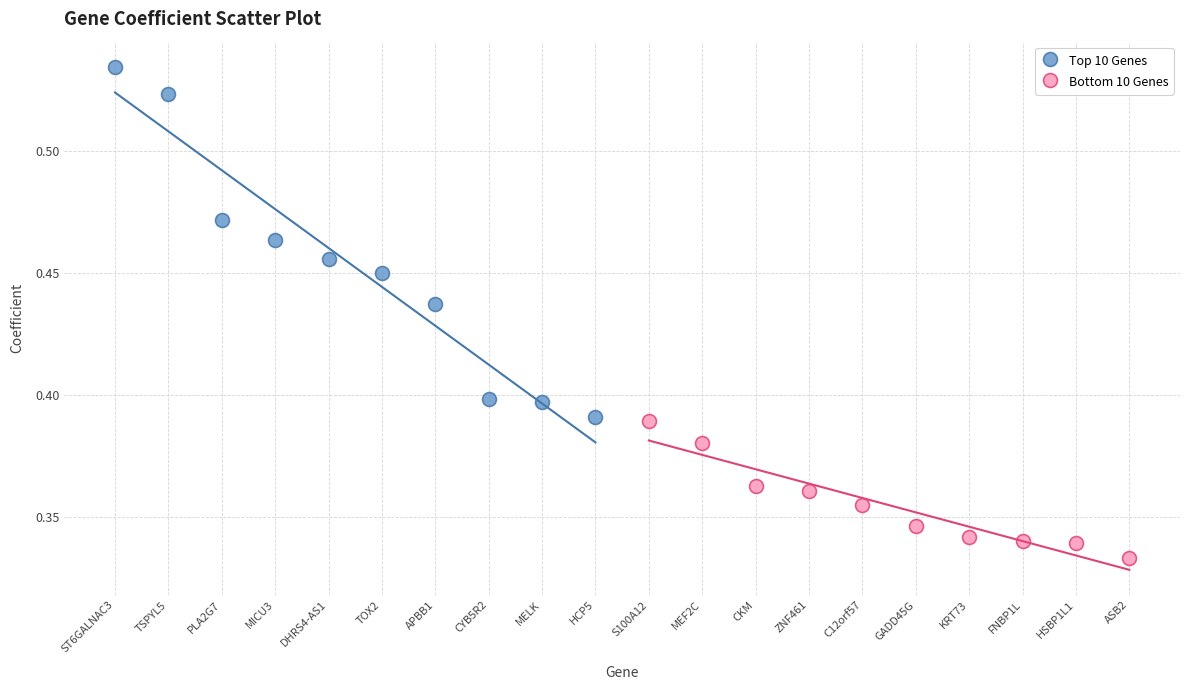

Which series contains the lowest Y value?

Bottom 10 Genes